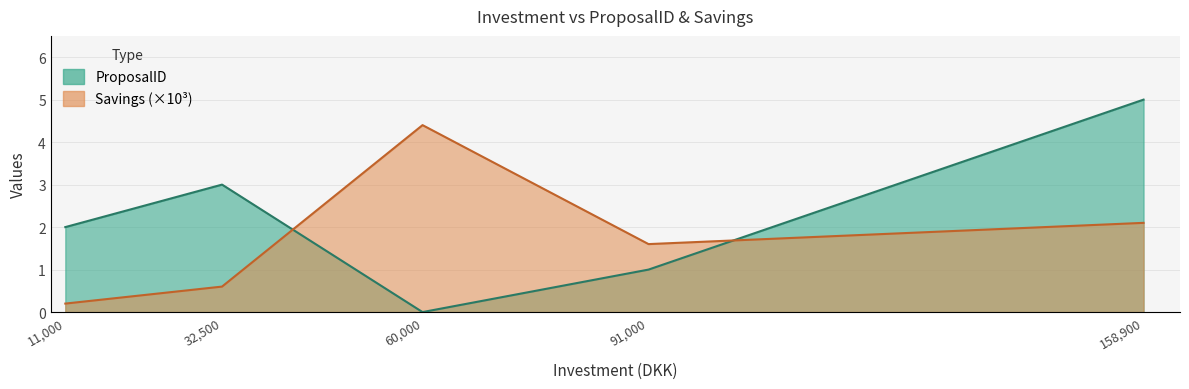

Where is the first local minimum for ProposalID?

60000